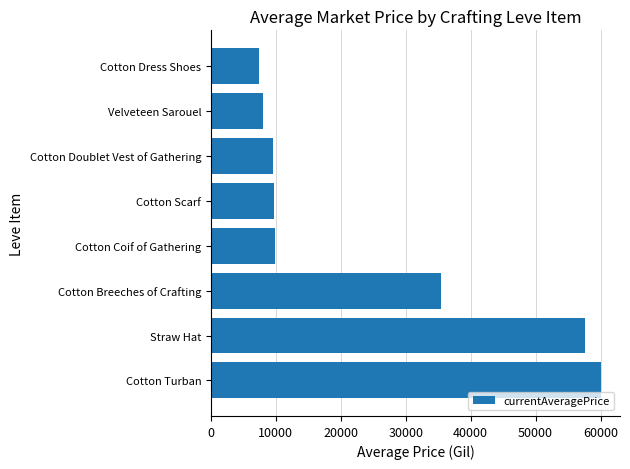

Between Velveteen Sarouel and Cotton Turban, which is larger?

Cotton Turban